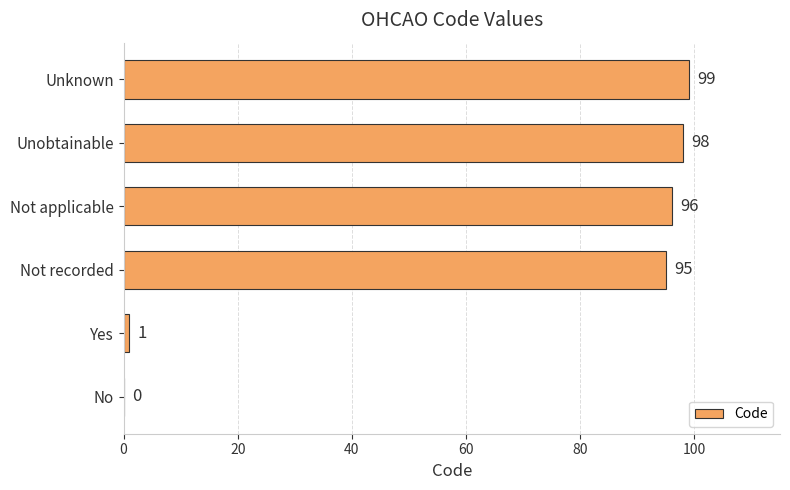

True or false: the data shows 161 at Not applicable.

False